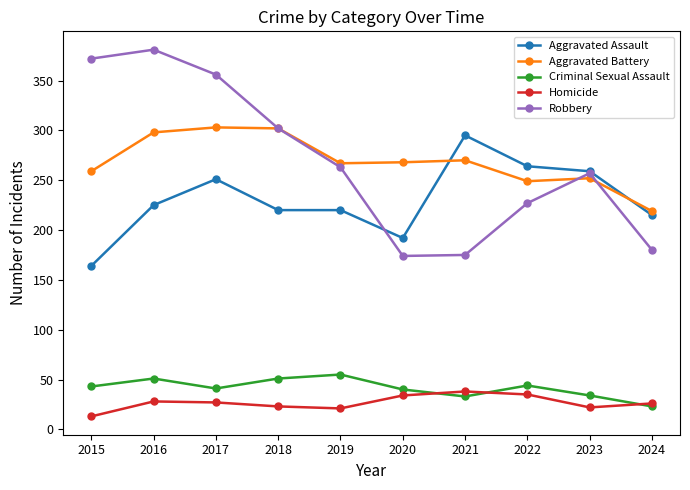

Between which two adjacent categories do Aggravated Assault and Robbery first intersect?

2019 and 2020